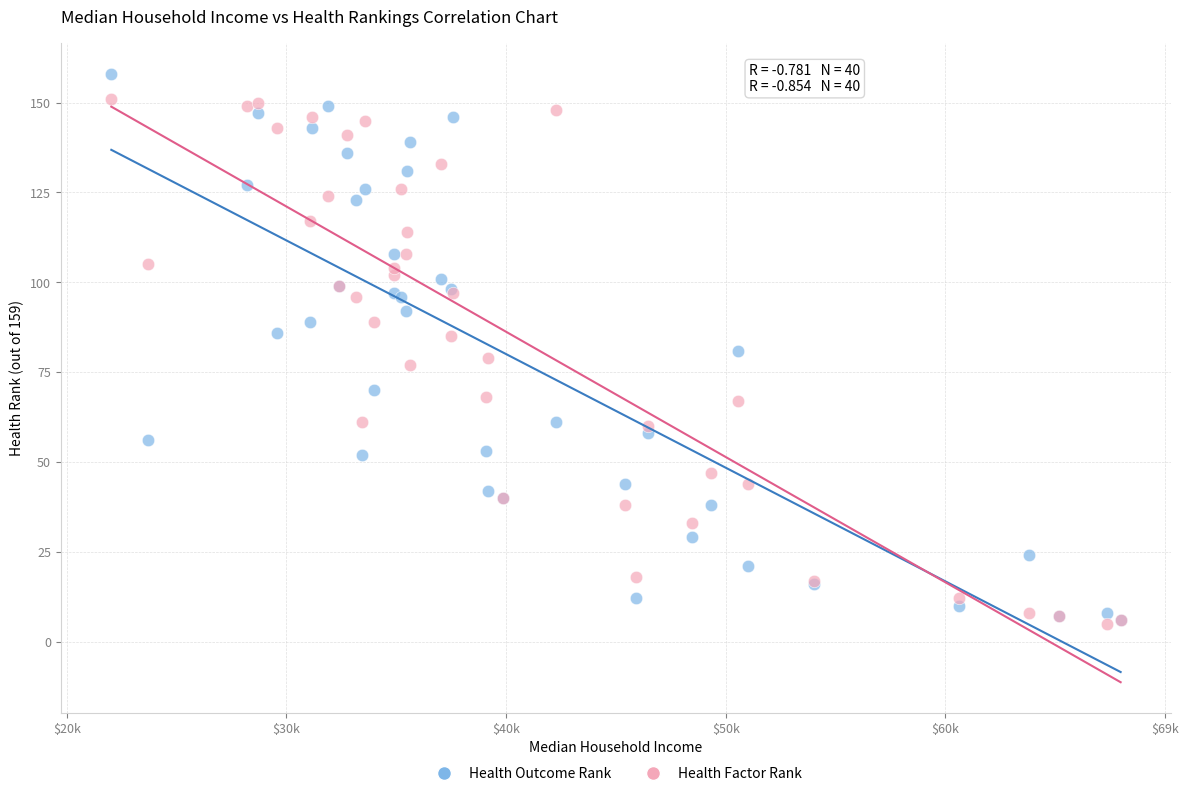

What are all the series names shown in the legend?

Health Outcome Rank, Health Factor Rank